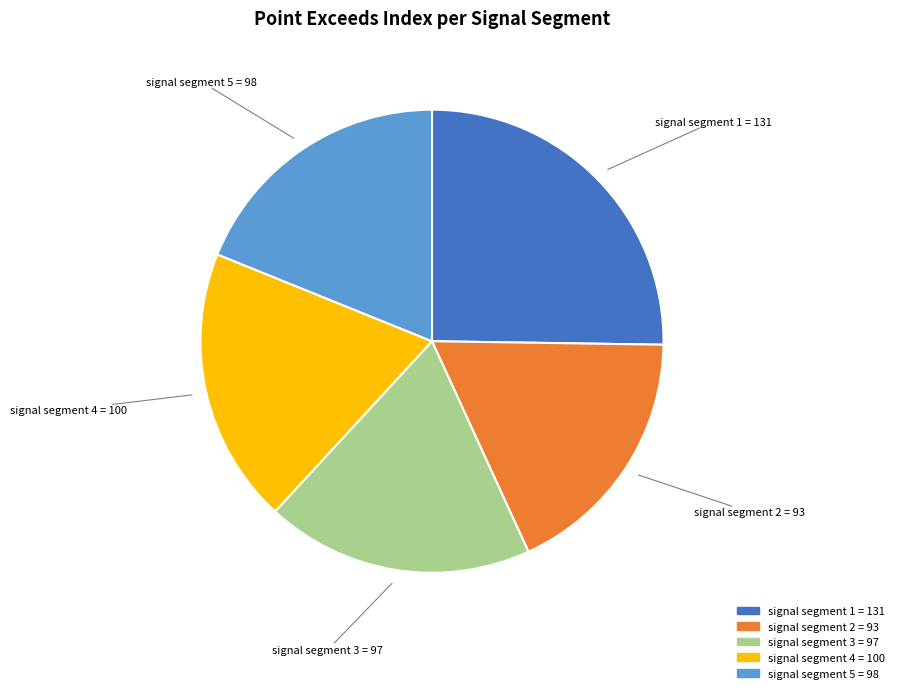

Is there any slice that represents more than half of the pie?

No